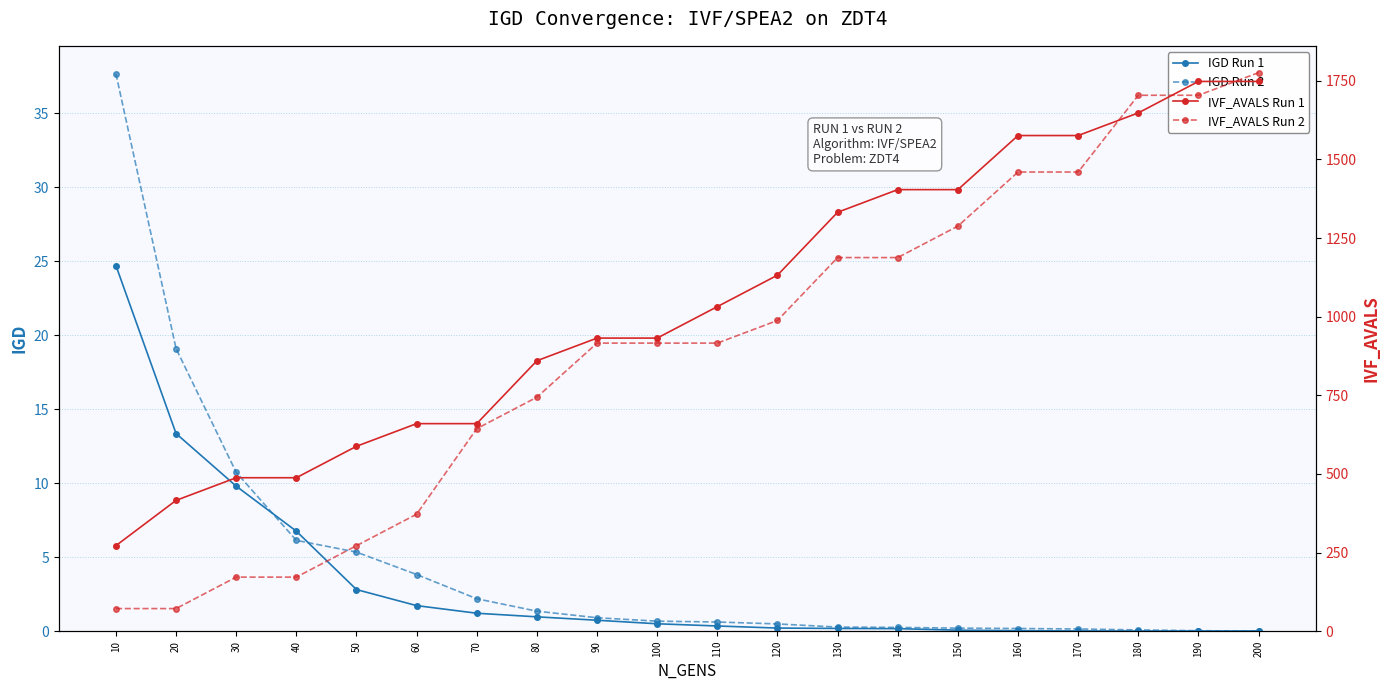

Which series has the largest total across all categories?

IVF_AVALS Run 1